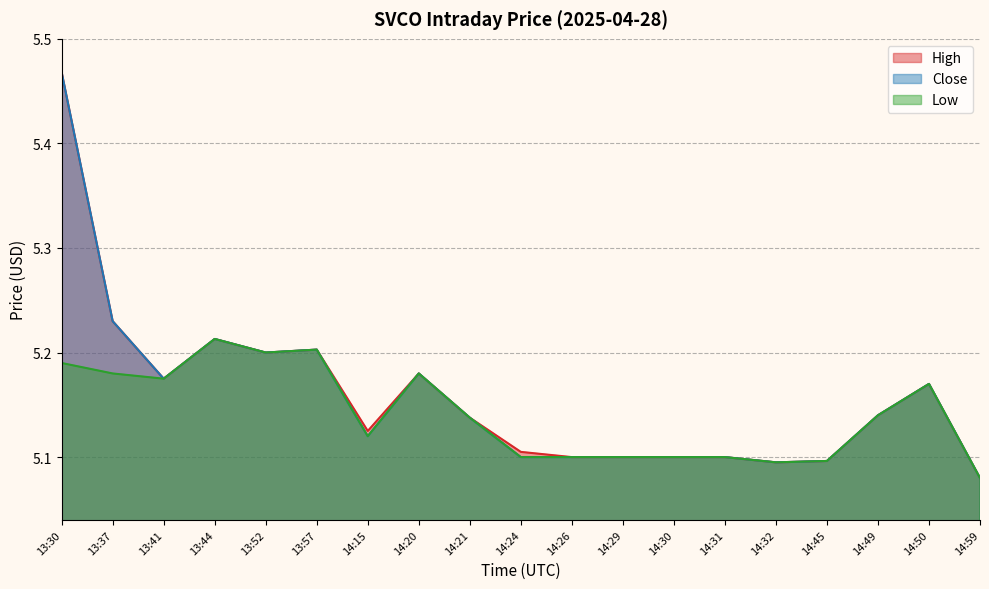

Reading left to right, transcribe all the data shown in this chart.

High: 13:30=5.5	13:37=5.2	13:41=5.2	13:44=5.2	13:52=5.2	13:57=5.2	14:15=5.1	14:20=5.2	14:21=5.1	14:24=5.1	14:26=5.1	14:29=5.1	14:30=5.1	14:31=5.1	14:32=5.1	14:45=5.1	14:49=5.1	14:50=5.2	14:59=5.1
Close: 13:30=5.5	13:37=5.2	13:41=5.2	13:44=5.2	13:52=5.2	13:57=5.2	14:15=5.1	14:20=5.2	14:21=5.1	14:24=5.1	14:26=5.1	14:29=5.1	14:30=5.1	14:31=5.1	14:32=5.1	14:45=5.1	14:49=5.1	14:50=5.2	14:59=5.1
Low: 13:30=5.2	13:37=5.2	13:41=5.2	13:44=5.2	13:52=5.2	13:57=5.2	14:15=5.1	14:20=5.2	14:21=5.1	14:24=5.1	14:26=5.1	14:29=5.1	14:30=5.1	14:31=5.1	14:32=5.1	14:45=5.1	14:49=5.1	14:50=5.2	14:59=5.1